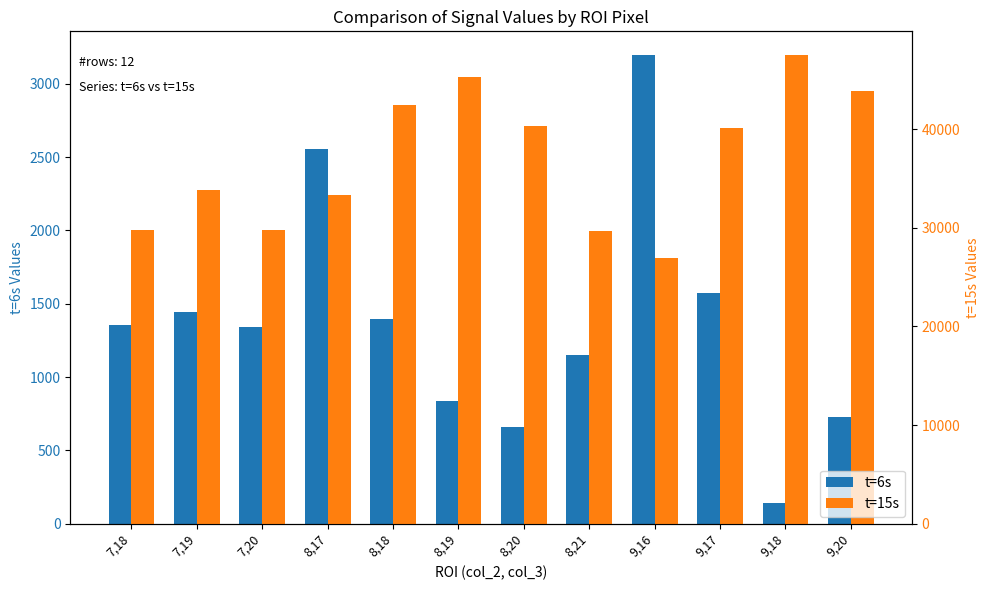

The value of t=15s at 8,21 is 51854.9. True or false?

False